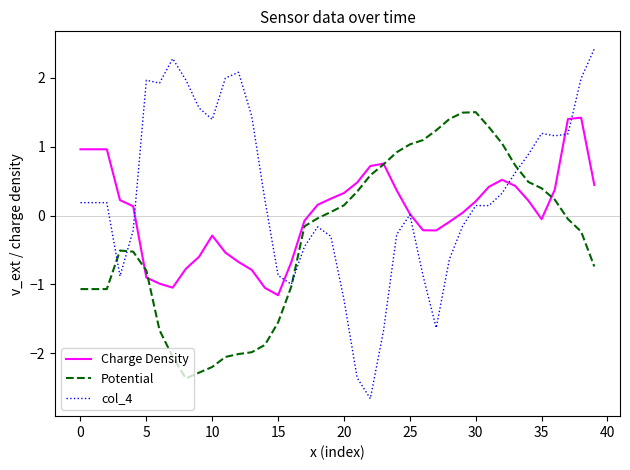

In col_4, how many points are lower than both neighbors (excluding endpoints)?

8